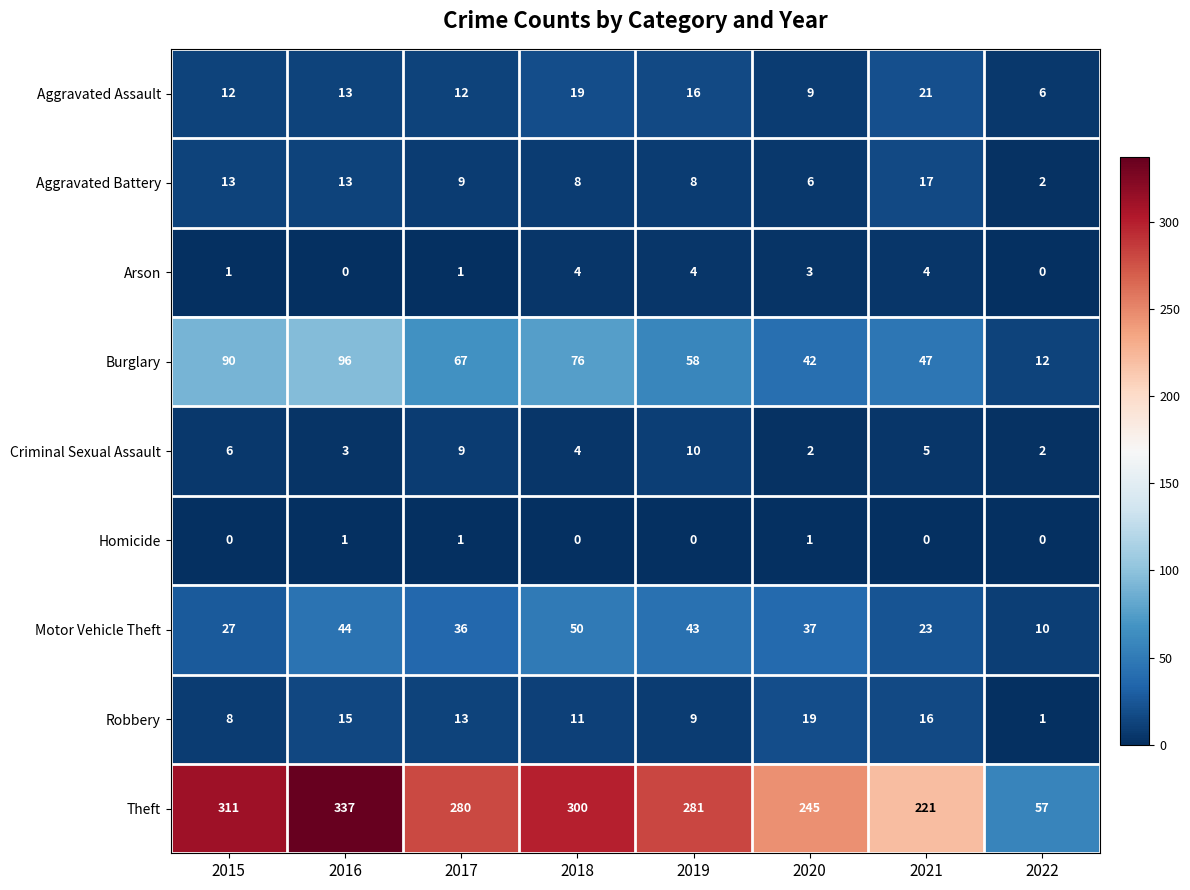

At 2021, list the series in order from largest to smallest.

Theft, Burglary, Motor Vehicle Theft, Aggravated Assault, Aggravated Battery, Robbery, Criminal Sexual Assault, Arson, Homicide